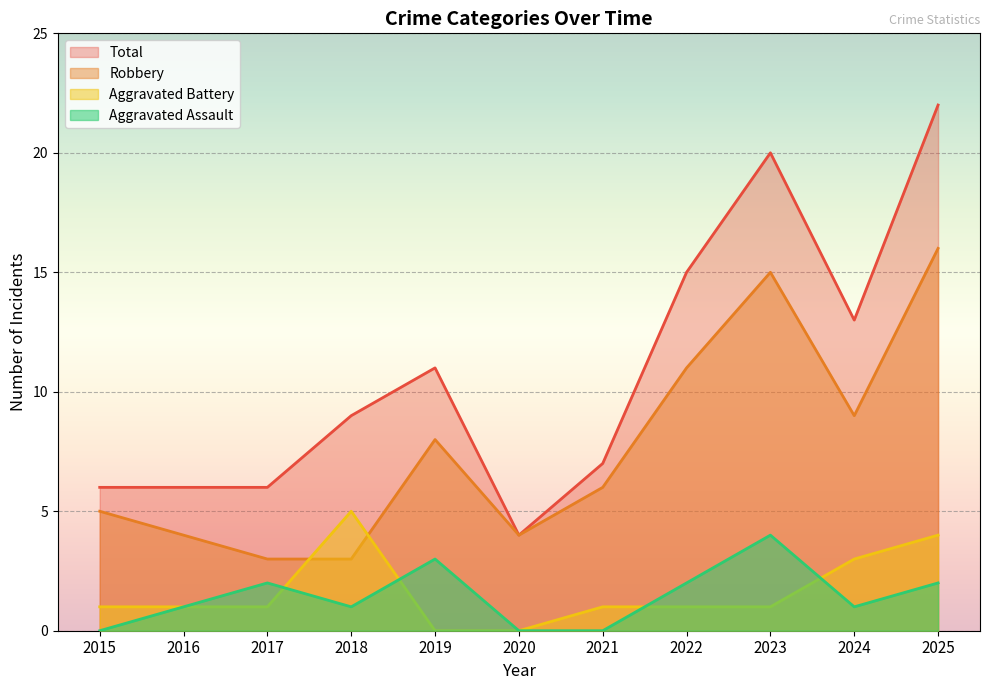

What are all the series names shown in the legend?

Total, Robbery, Aggravated Battery, Aggravated Assault